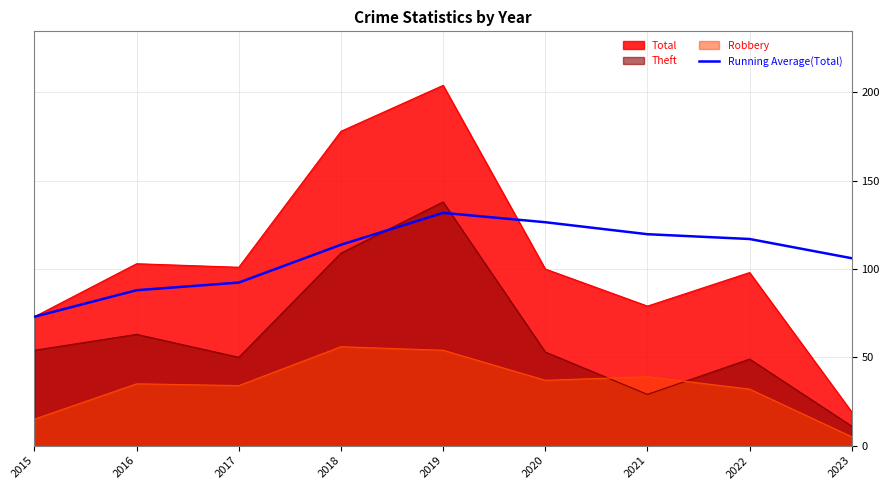

What is the difference between the second highest and minimum values?

53.5